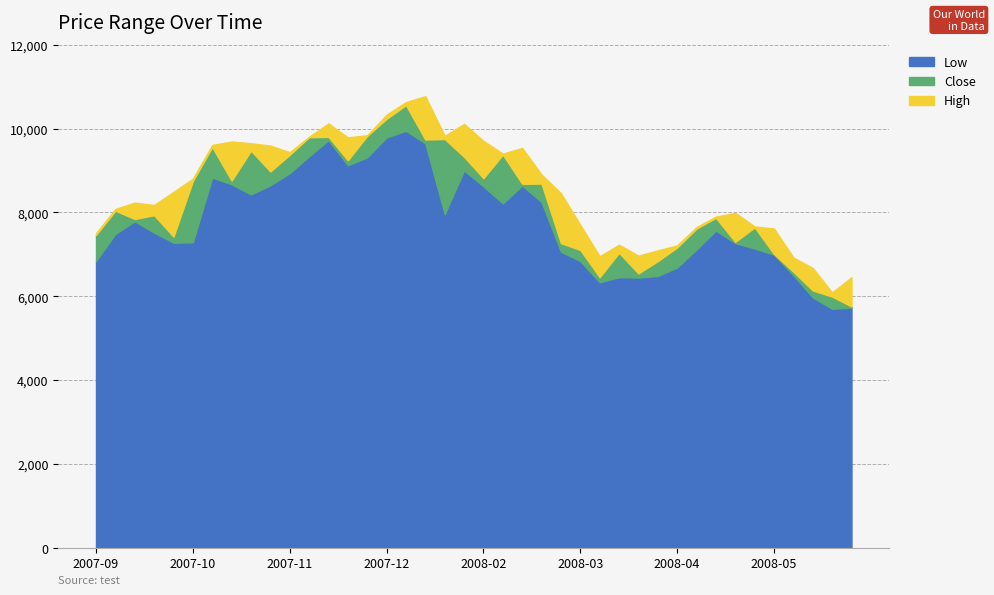

What is the sum of all Low values?

311632.2